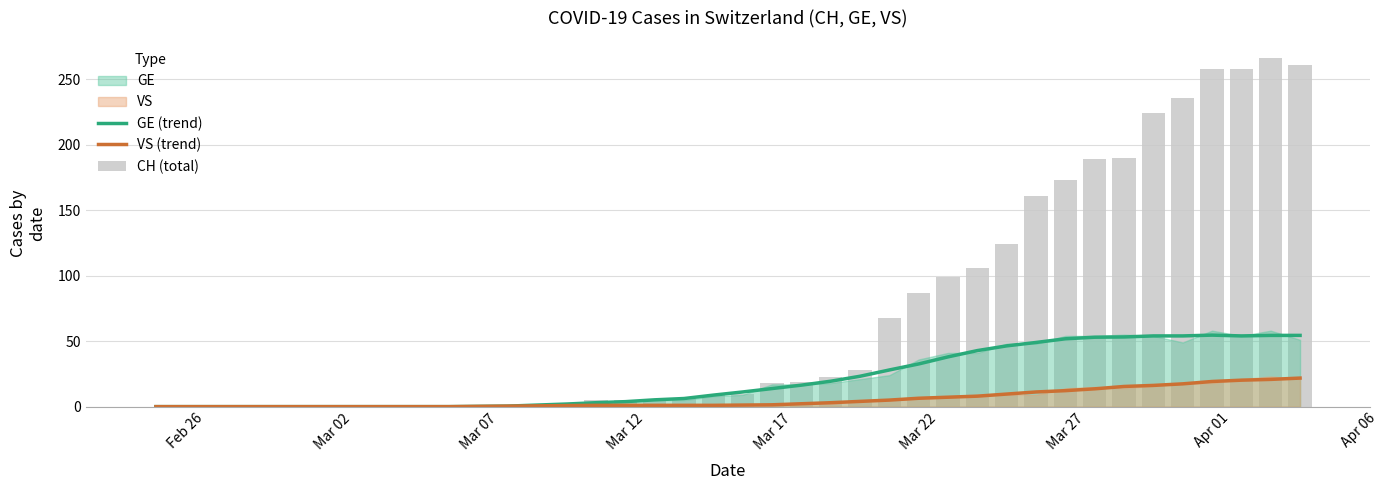

What is the maximum value for GE (trend)?

54.6